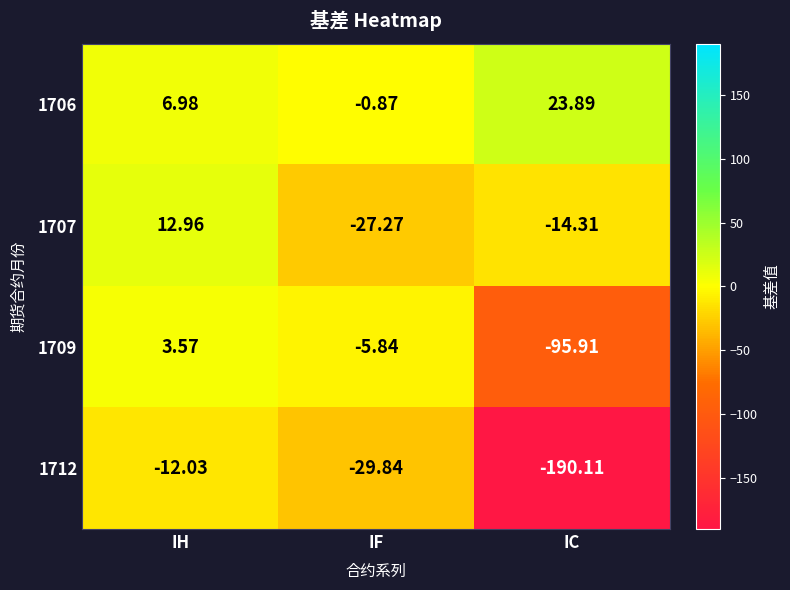

Is the value of 1709 at IH greater than the value of 1712 at IF?

Yes